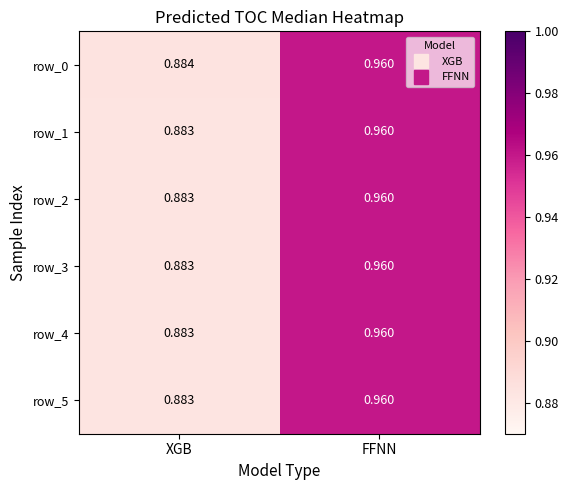

What is the total value across all series at FFNN?

5.8